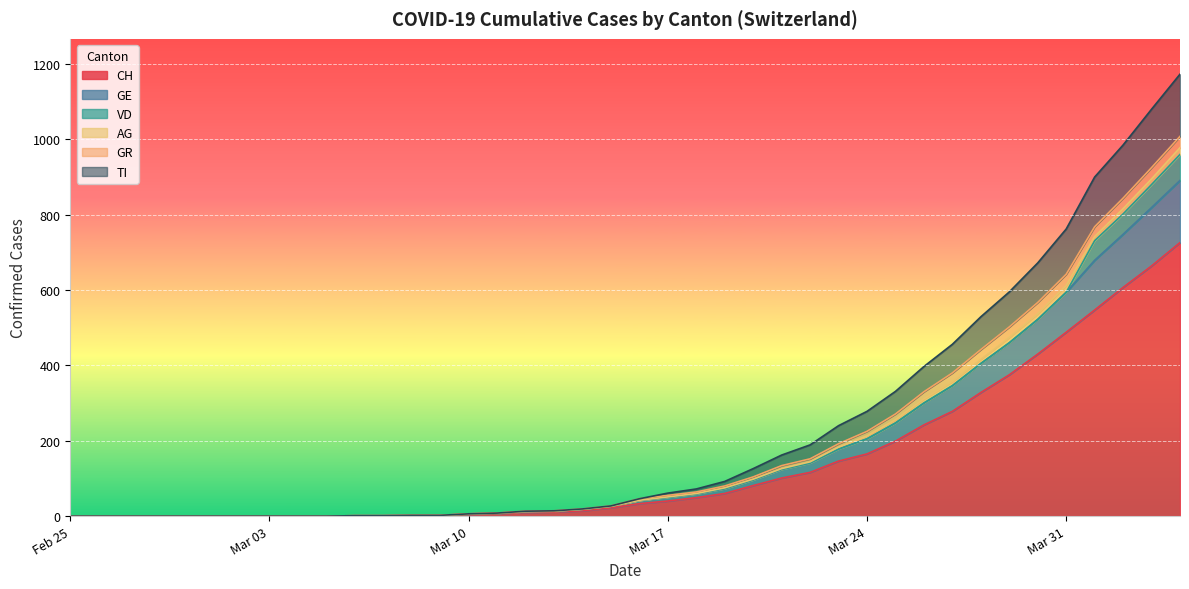

What are all the series names shown in the legend?

CH, GE, VD, AG, GR, TI